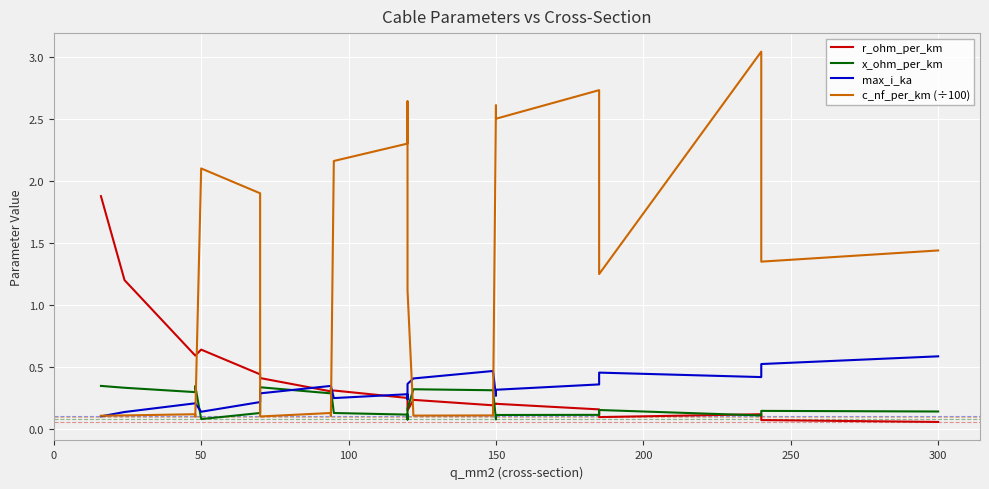

True or false: max_i_ka has more than 2 points higher than both neighbors.

True